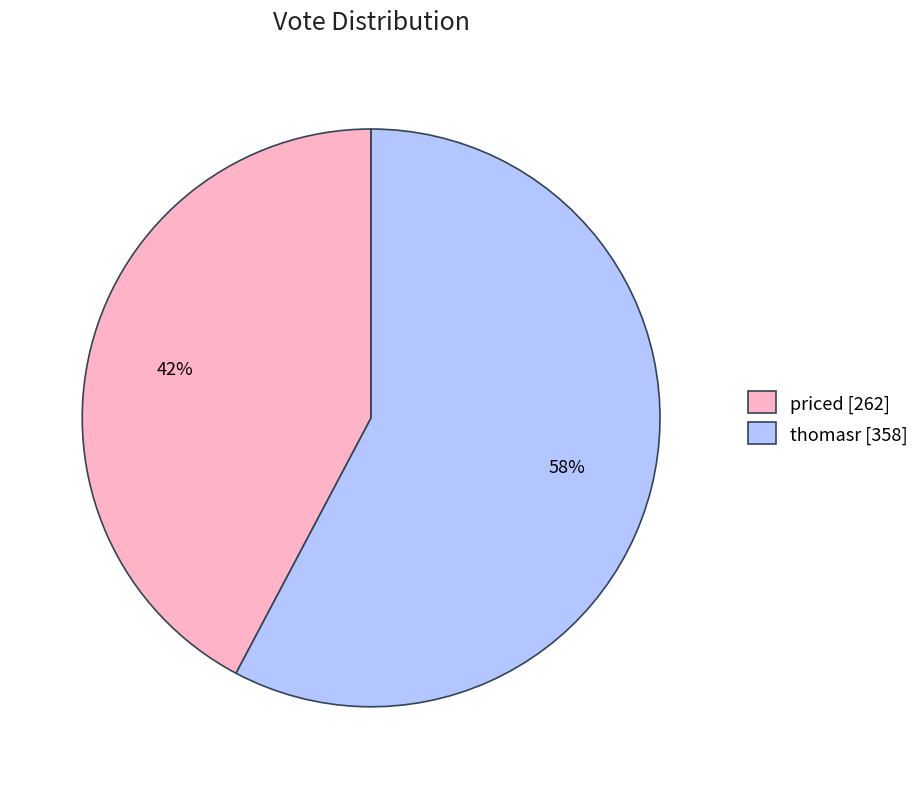

Is the sum of priced and thomasr greater than half?

Yes